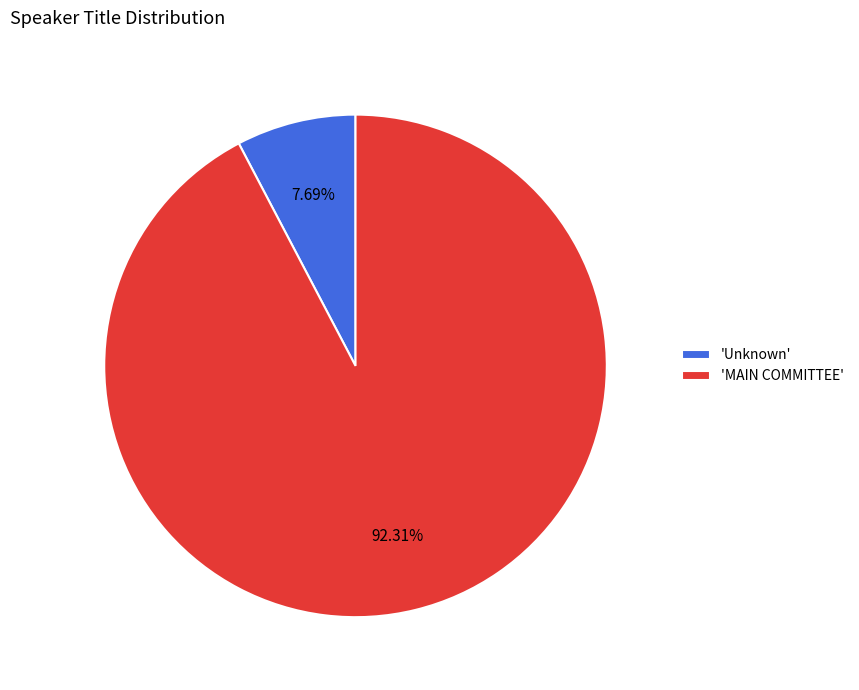

What is the smallest slice in the pie chart?

'Unknown'